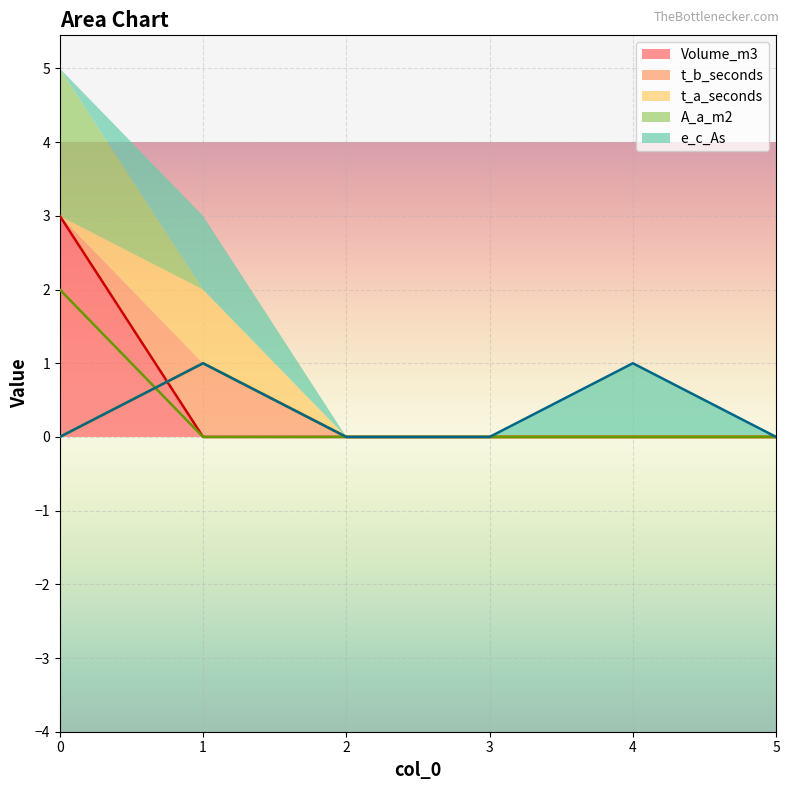

How many series are shown in this chart?

5